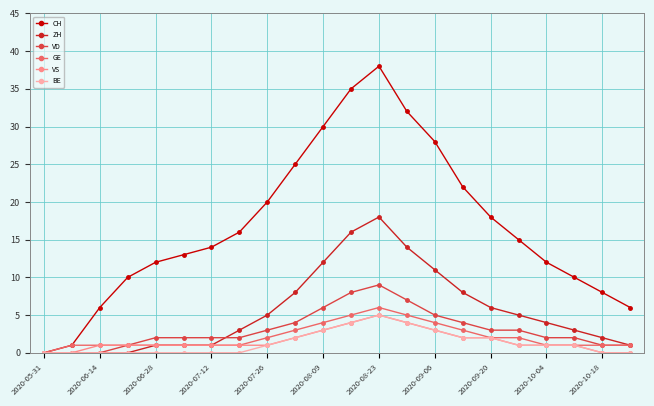

At how many categories does at least one series exceed 29?

4